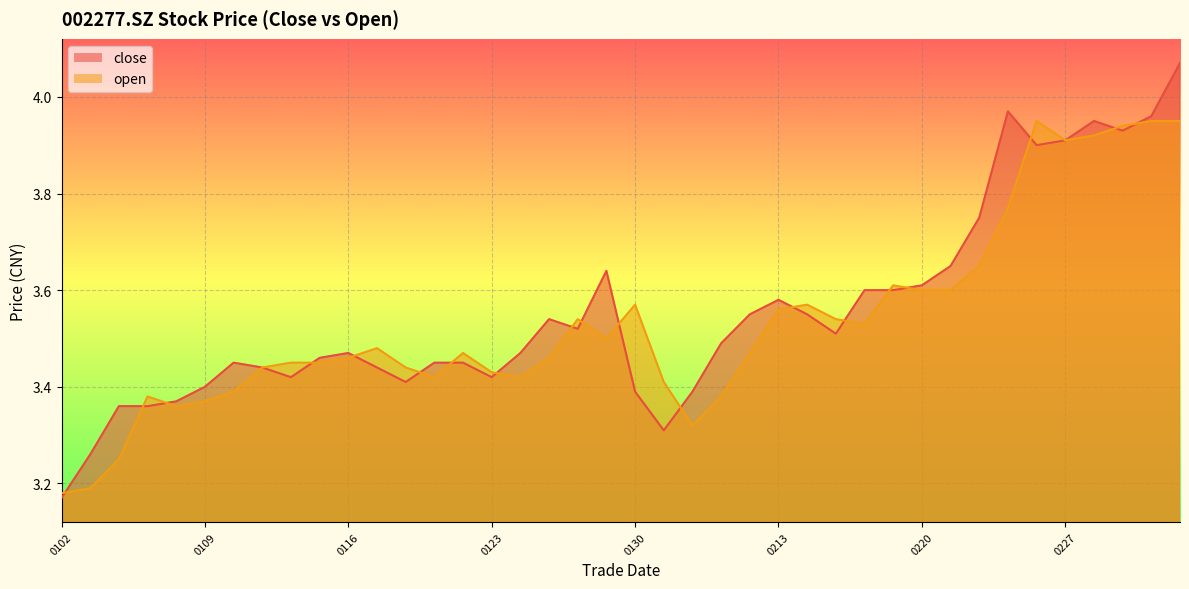

After their last crossing, which series has the higher values: open or close?

close